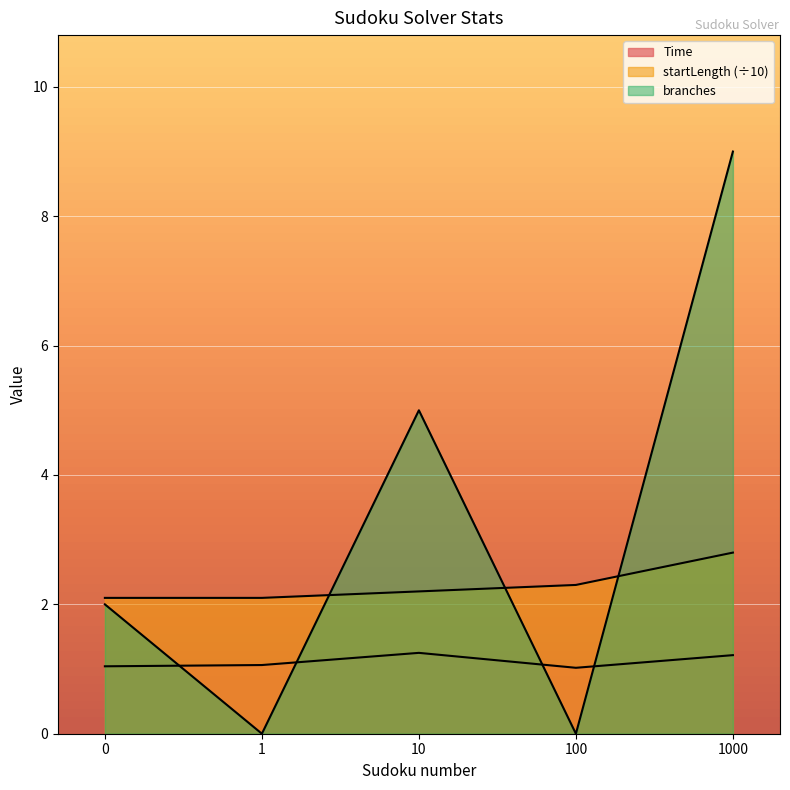

True or false: Time has more than 1 points higher than both neighbors.

False